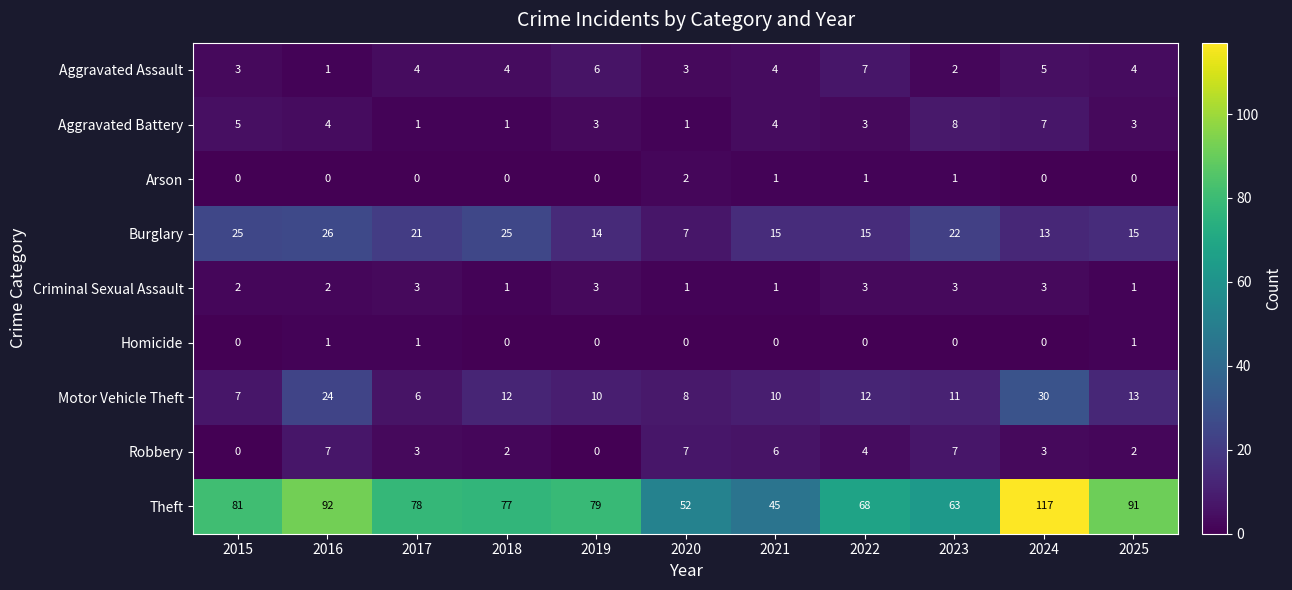

True or false: Robbery has a value of 1 at 2025.

False